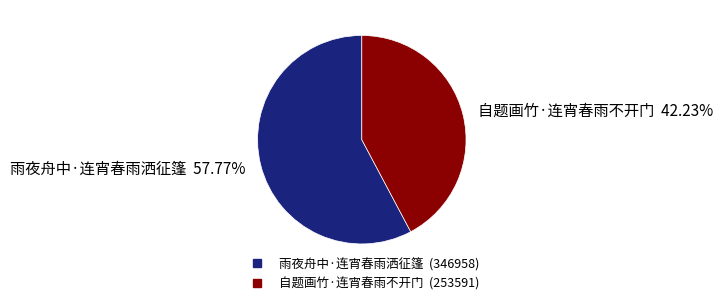

To the nearest percent, what is the average slice percentage?

50%